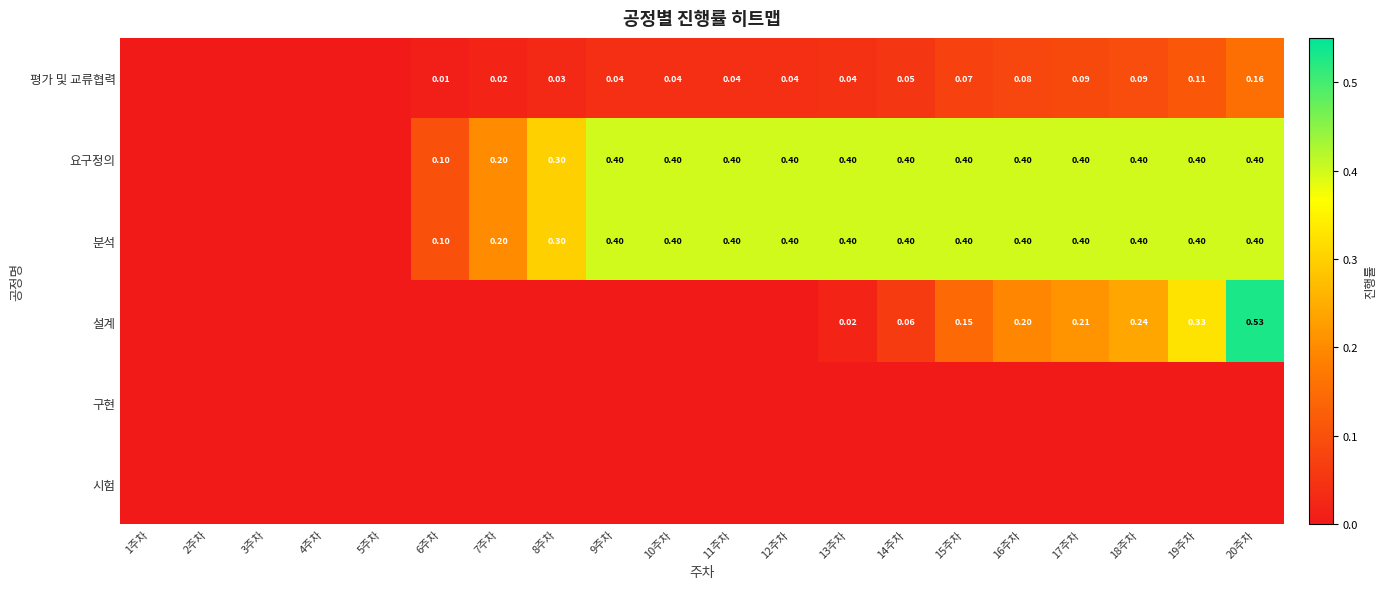

Rank the series by their maximum value, from lowest to highest.

구현, 시험, 평가 및 교류협력, 요구정의, 분석, 설계